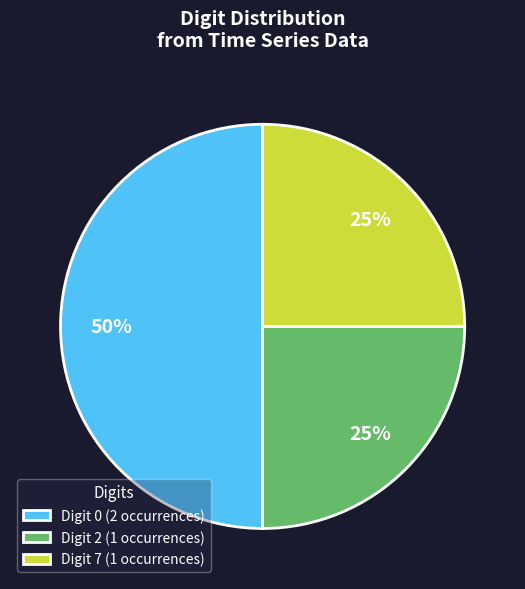

Is it true that Digit 0 (2 occurrences) is 65% of the pie?

False